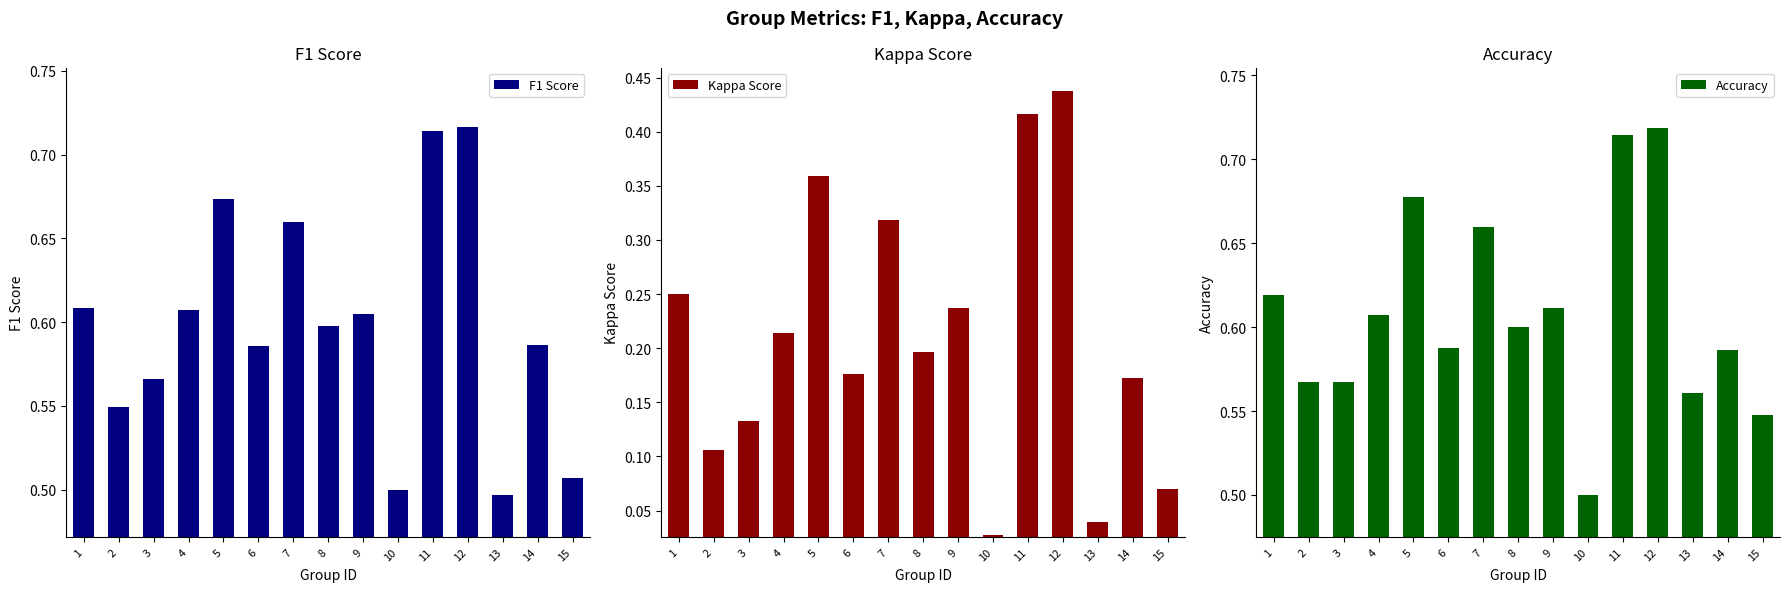

Is the value of F1 Score at 4 greater than the value of Accuracy at 1?

No